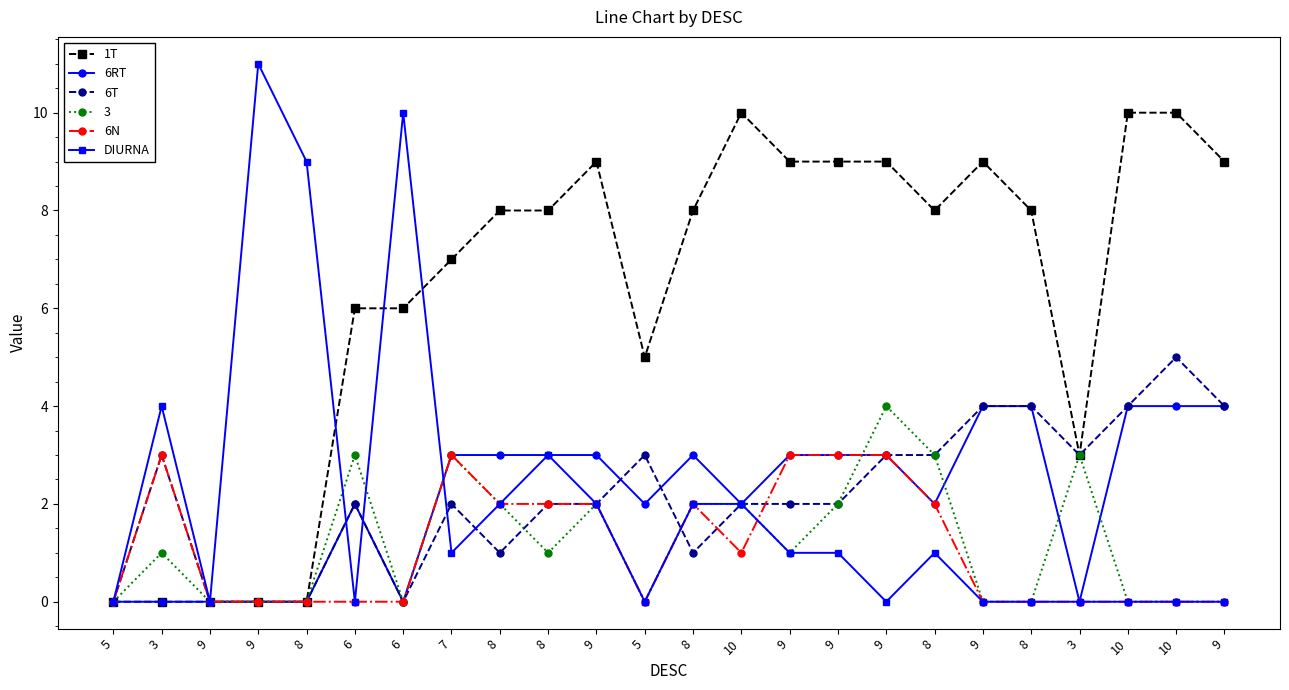

How many lines are shown in the chart?

6